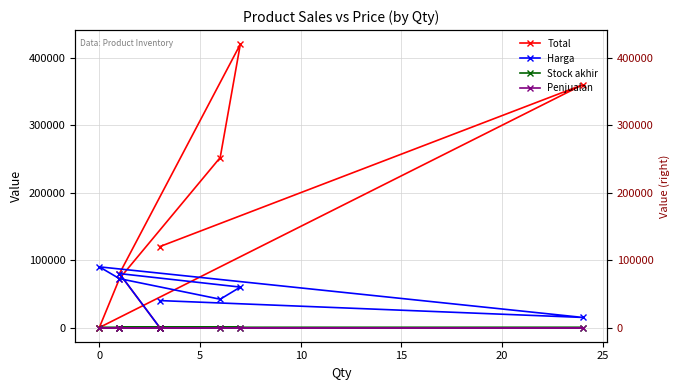

What are all the series names shown in the legend?

Total, Harga, Stock akhir, Penjualan